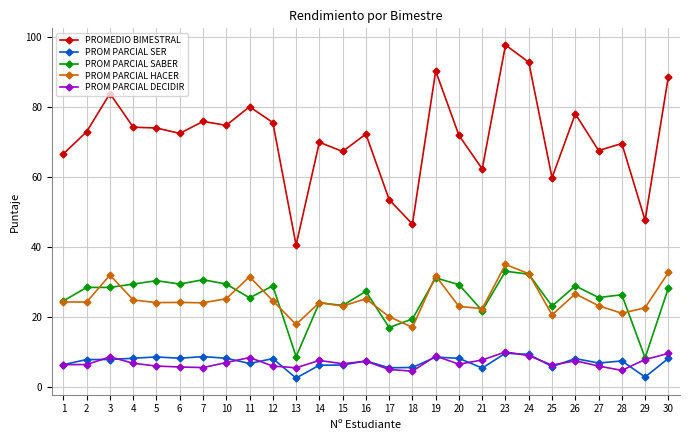

Which category has the highest value across all series?

23